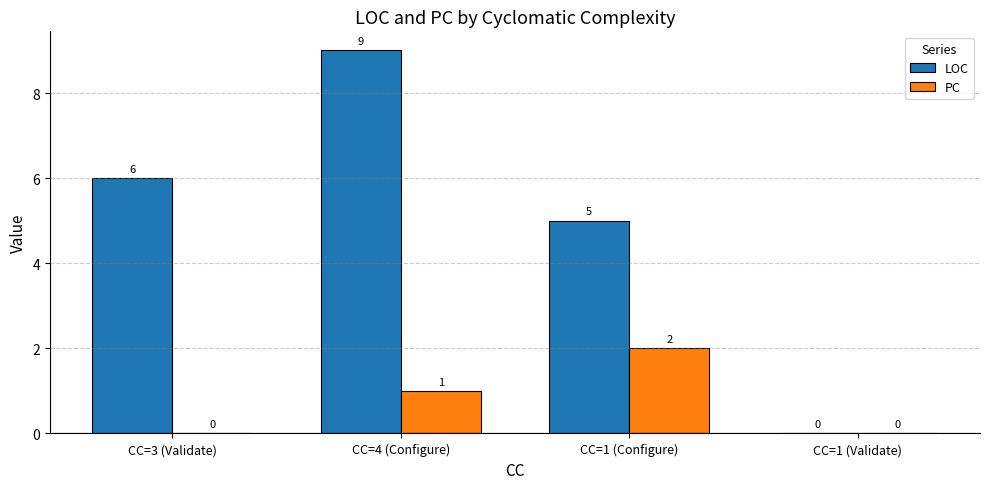

Count the LOC values in the range 5 to 9.

3